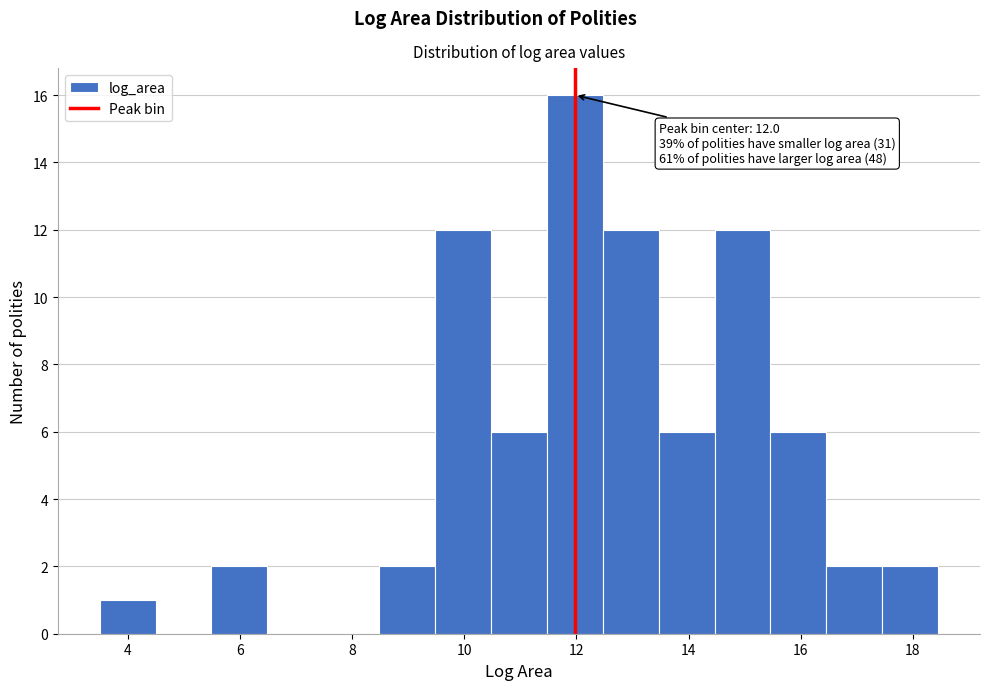

Over which range of the x-axis is the bar tallest?

11.4 to 12.4